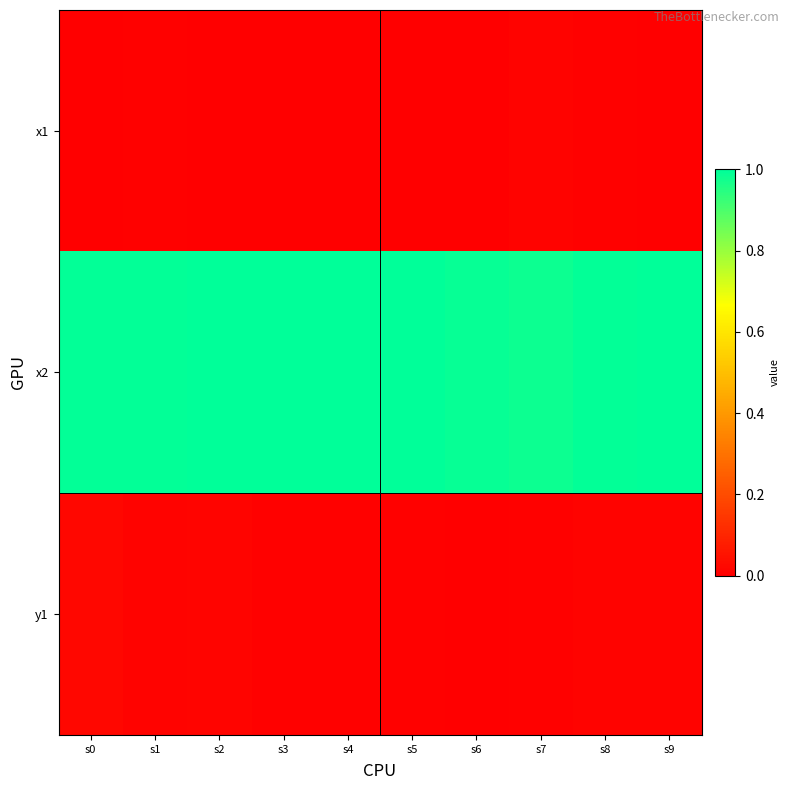

What is the total value across all series at s2?

1.0